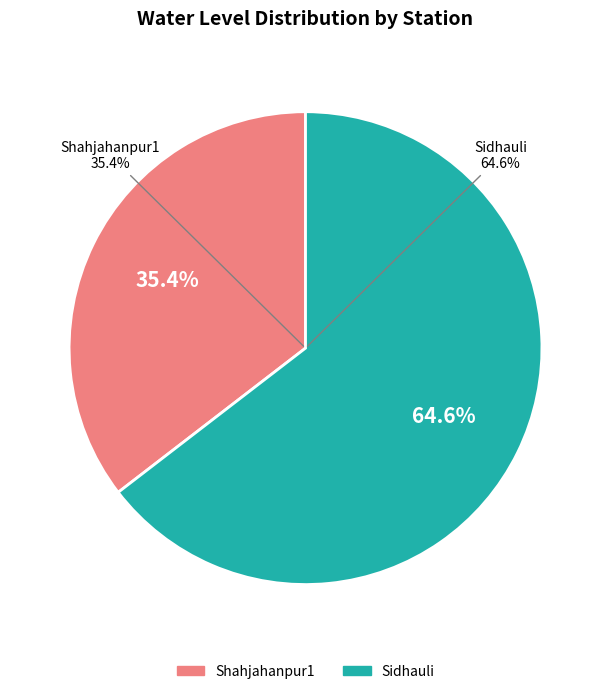

Does Shahjahanpur1 represent more than half of the total?

No